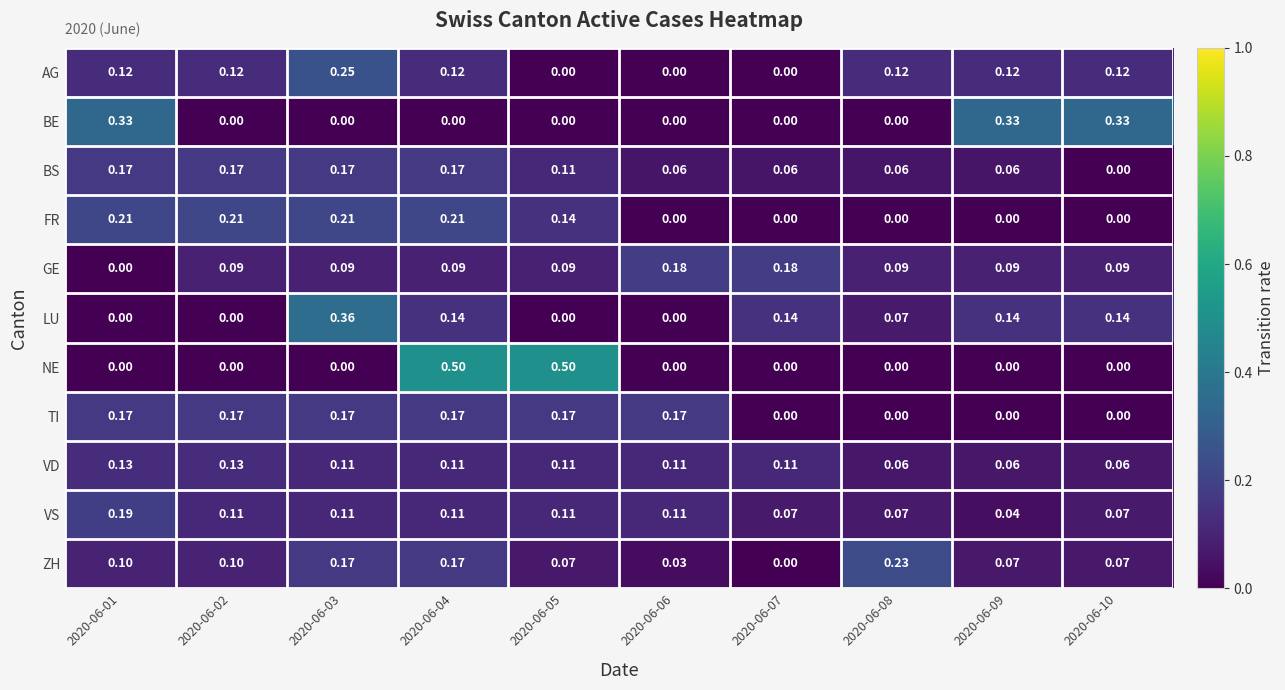

Which series changed the most between 2020-06-02 and 2020-06-09?

BE